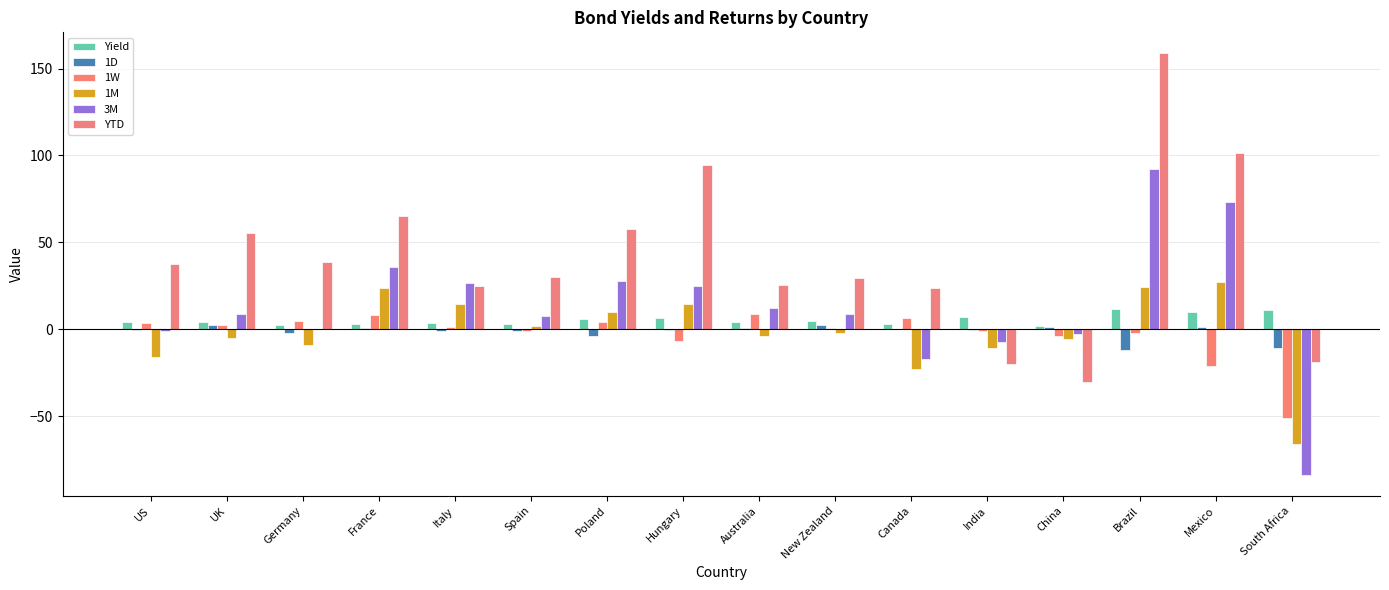

Is the value of 3M at Spain greater than the value of 1D at Spain?

Yes